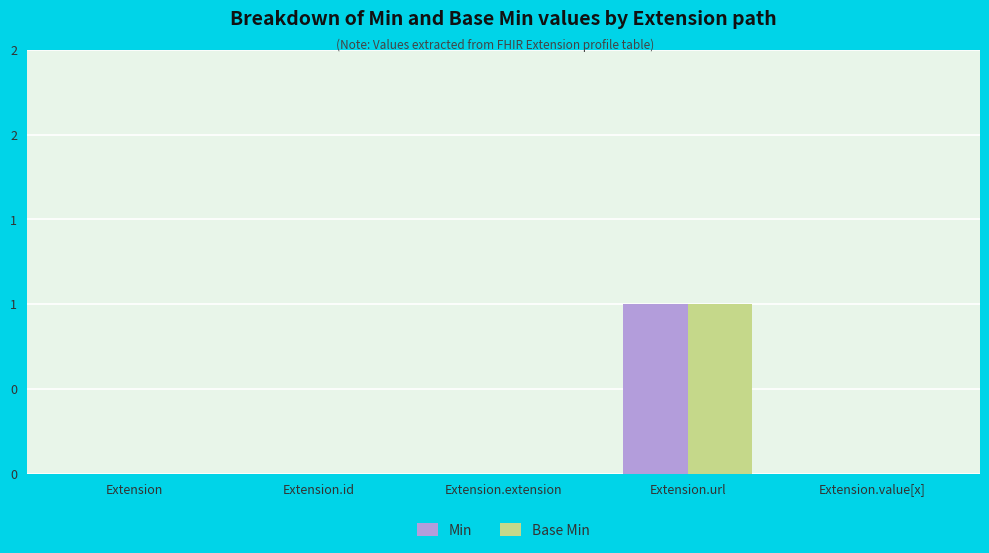

What are all the series names shown in the legend?

Min, Base Min